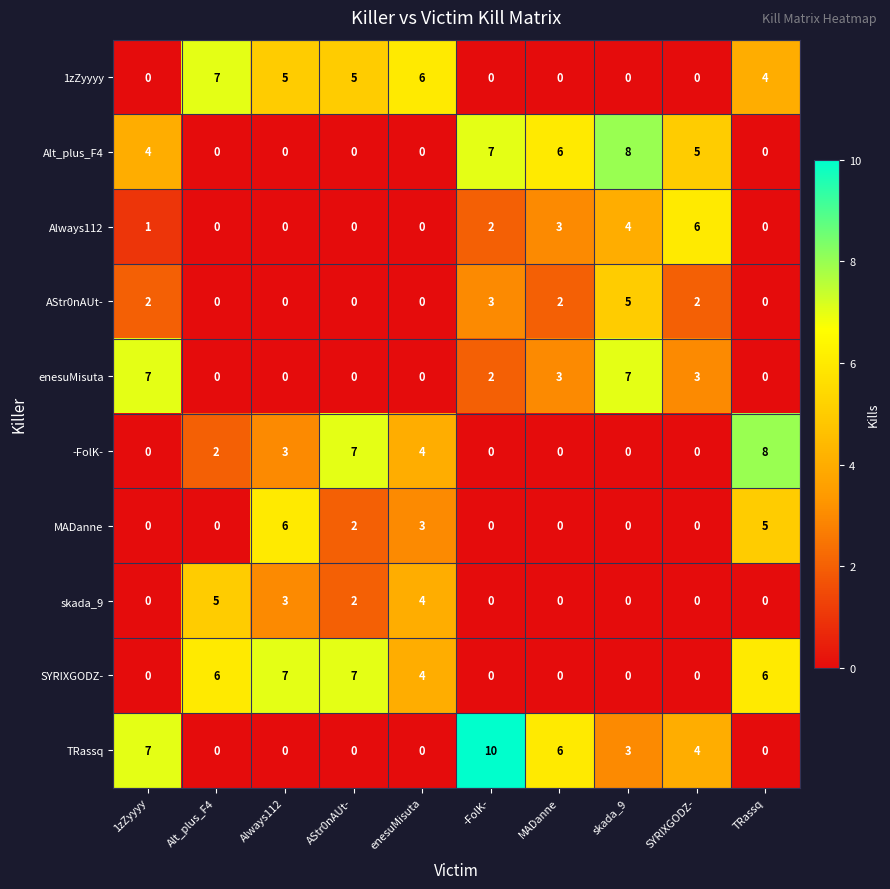

How many enesuMisuta values are between 0 and 3?

8